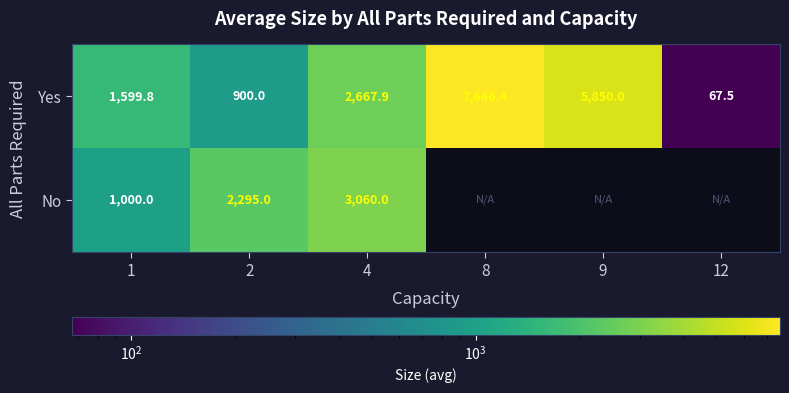

What is the sum of all Yes values?

18731.6